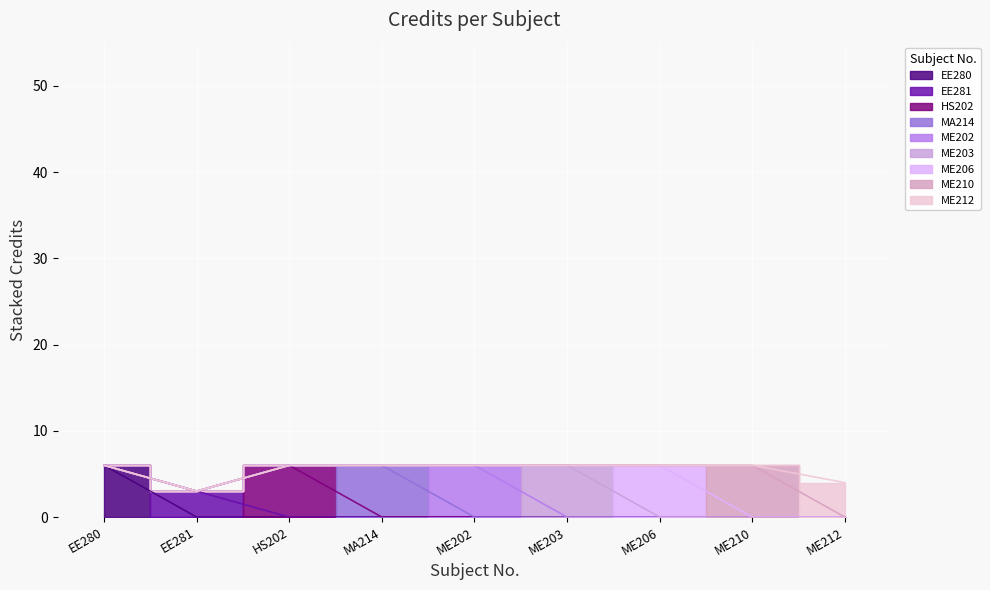

List the labels in order of value, largest first.

EE280, HS202, MA214, ME202, ME203, ME206, ME210, ME212, EE281